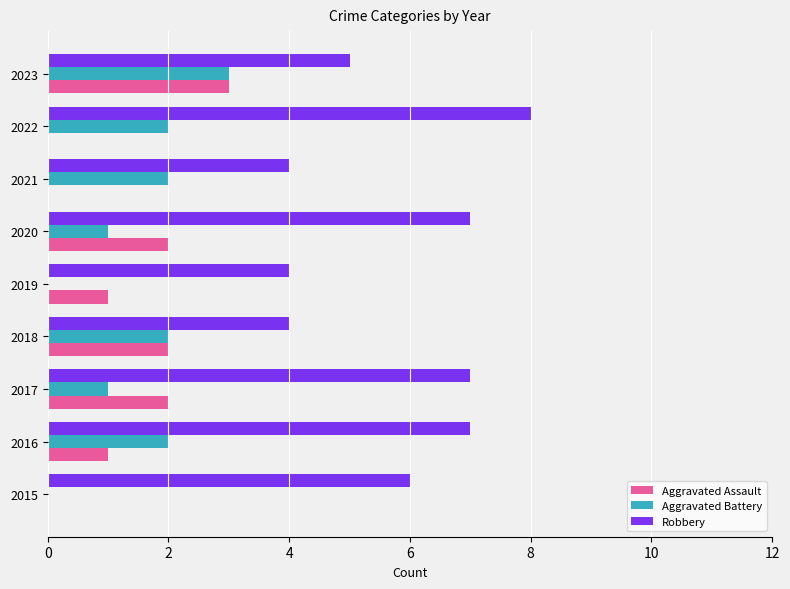

How many data points does each series have?

9